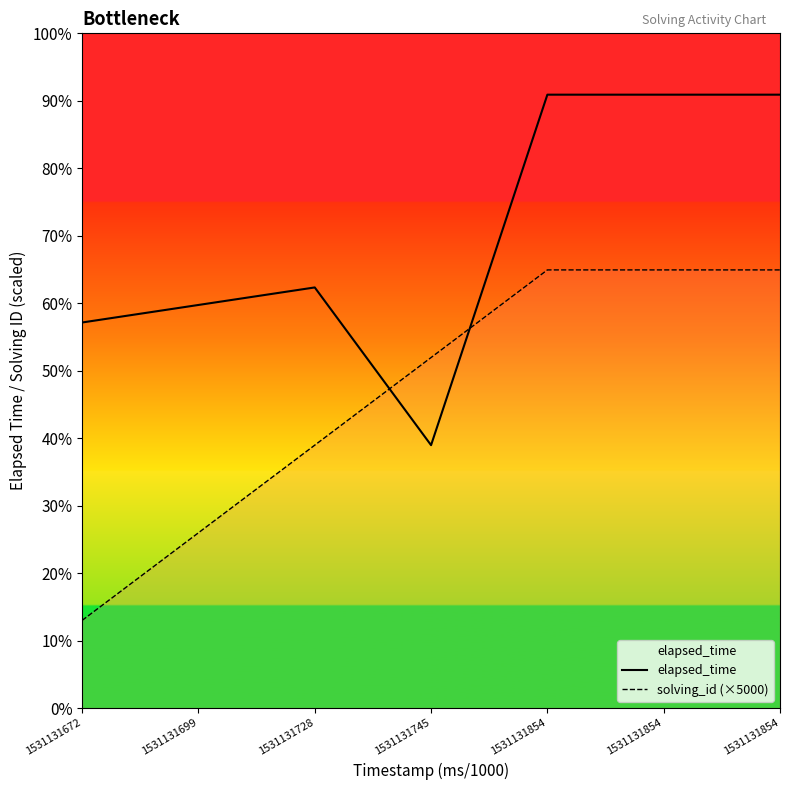

Reading left to right, extract all data points from this chart.

elapsed_time: 22000	23000	24000	15000	35000	35000	35000
solving_id (×5000): 5000	10000	15000	20000	25000	25000	25000